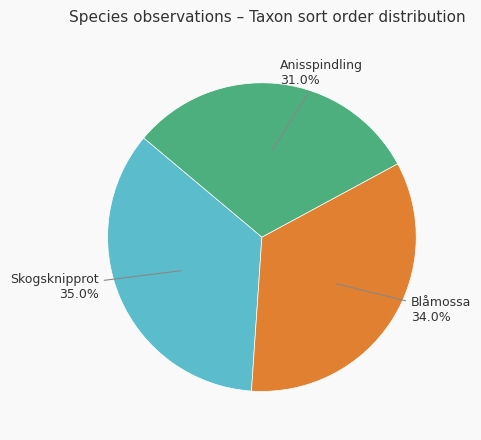

Which slice is the largest?

Skogsknipprot